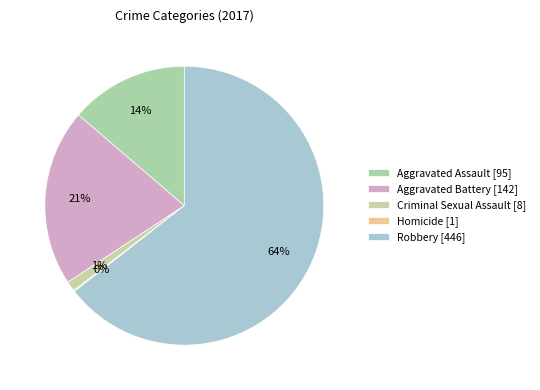

To the nearest percent, what is the average slice percentage?

20%